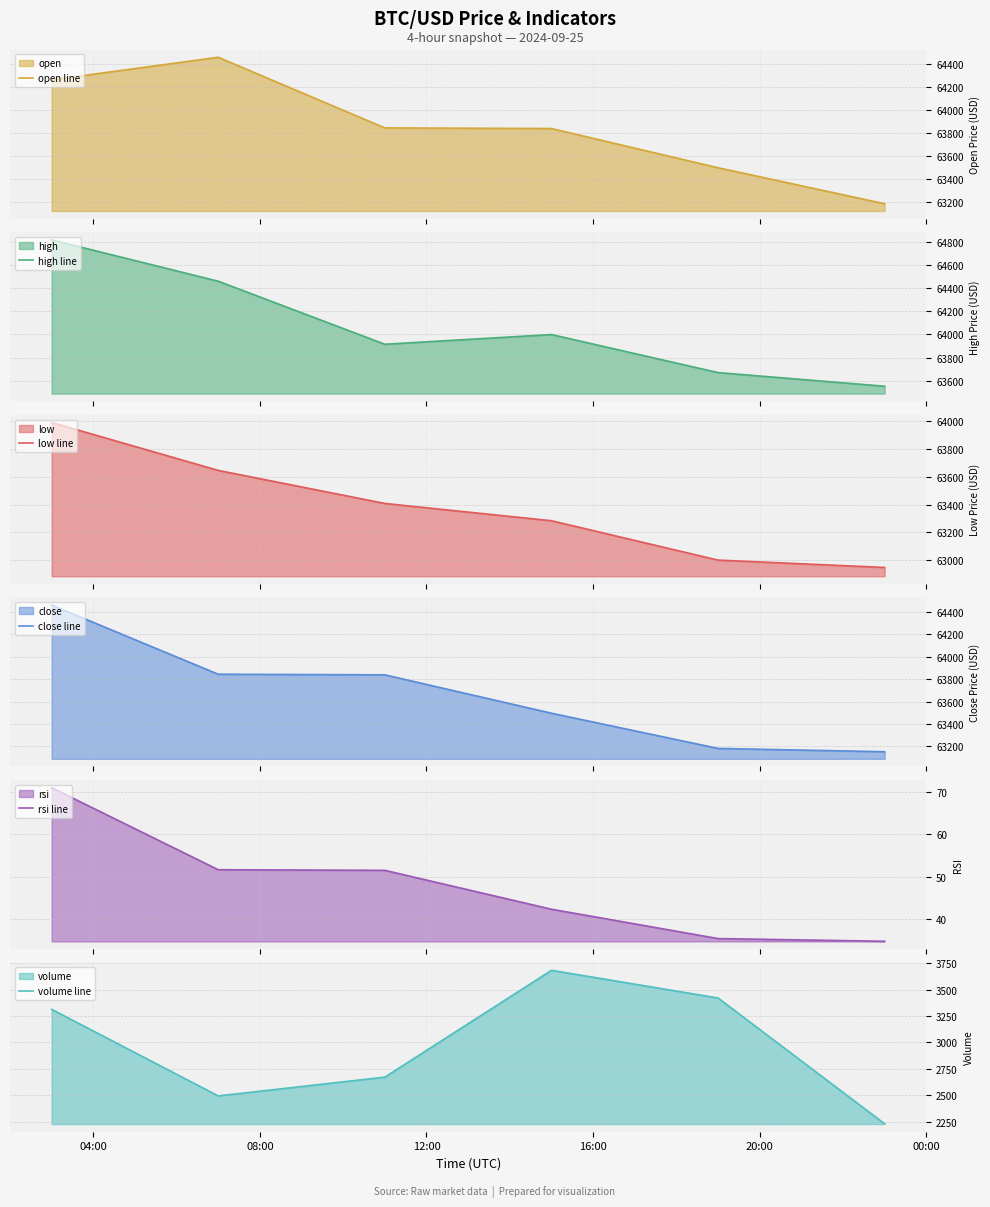

What is the highest value of the open line series?

64460.0